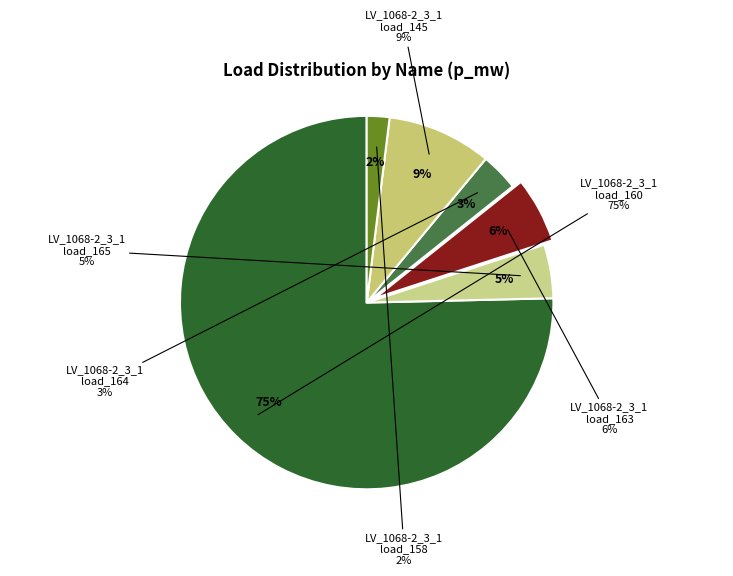

To the nearest percent, what is the difference between the LV_1068-2_3_1_load_164 and LV_1068-2_3_1_load_158 slice percentages?

1%